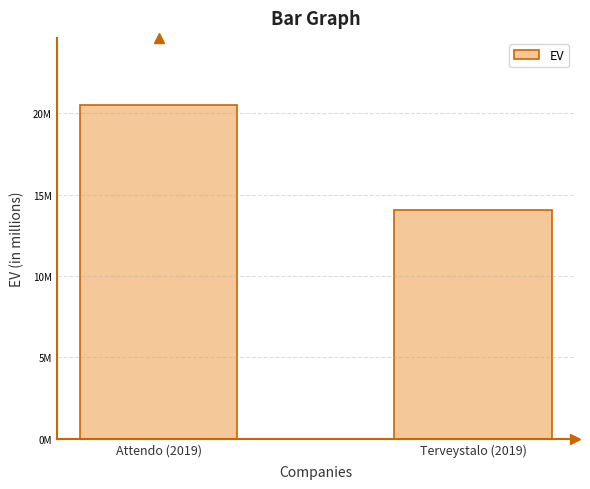

What is the label of the 2nd bar from the left?

Terveystalo (2019)